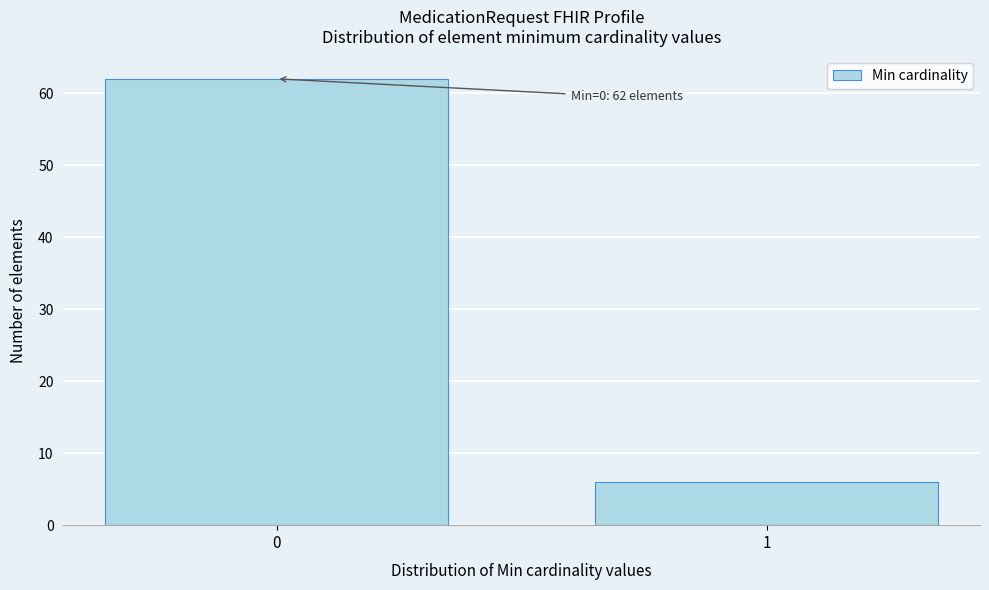

Reading left to right, extract all data points from this chart.

62	6